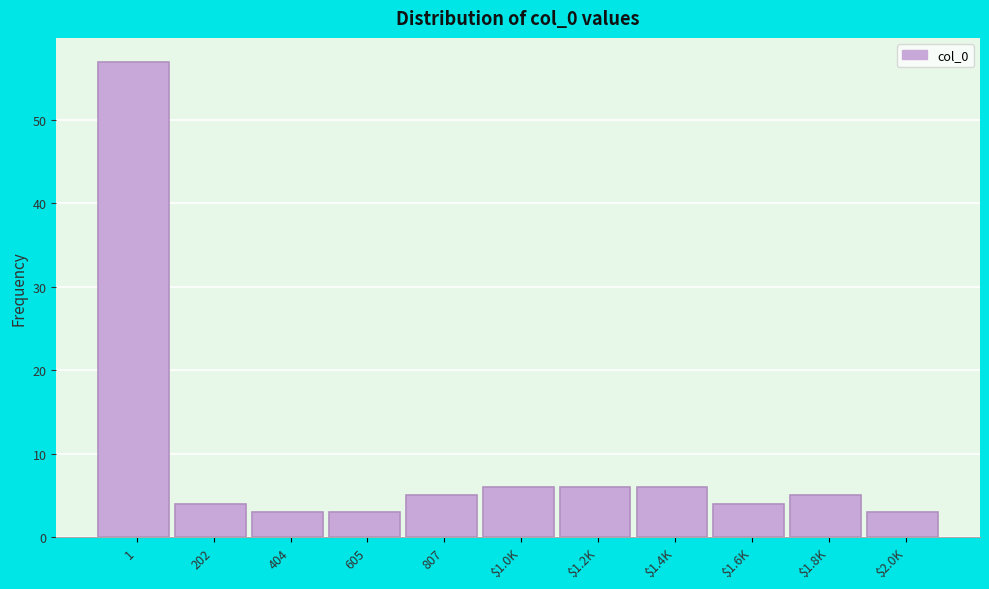

Reading left to right, what are all the values shown in this chart?

57	4	3	3	5	6	6	6	4	5	3